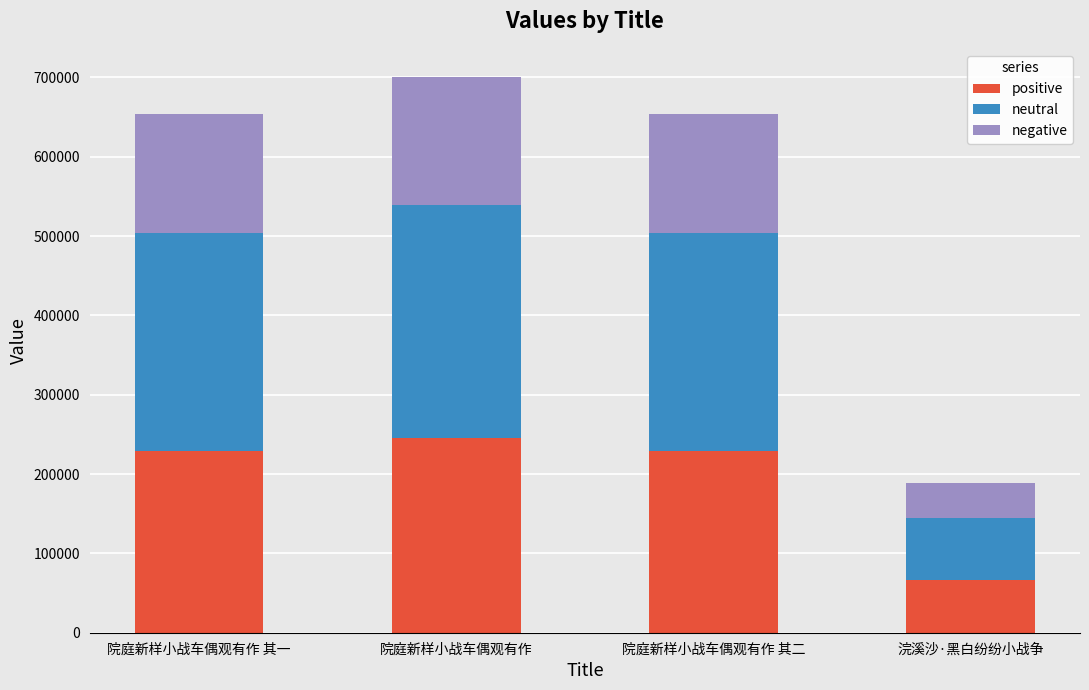

What is the difference between the positive values at 院庭新样小战车偶观有作 其一 and 院庭新样小战车偶观有作?

16324.7